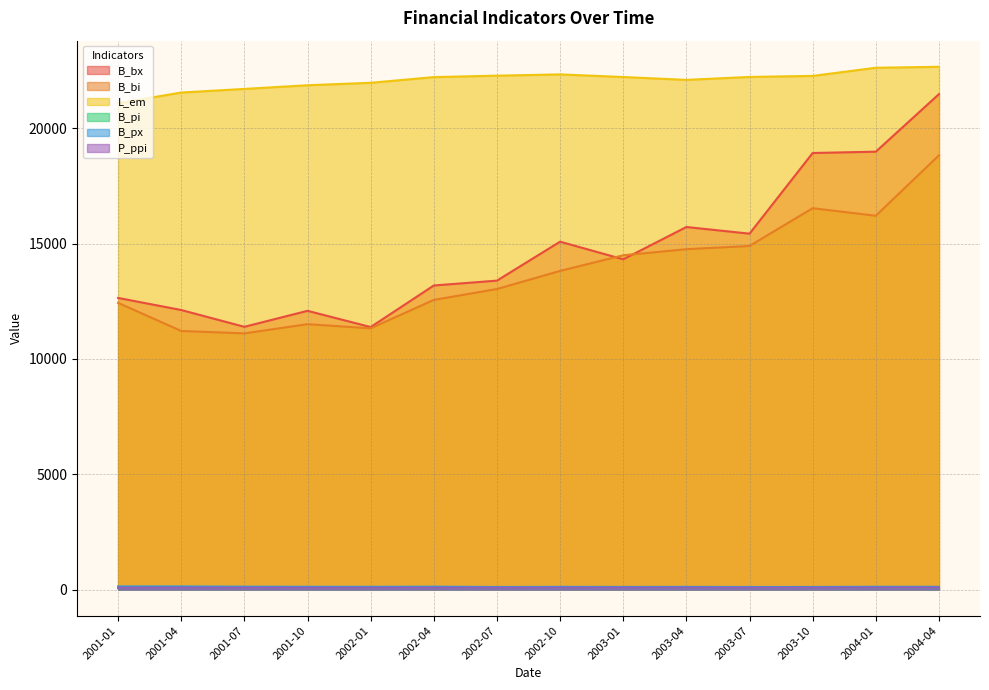

True or false: B_pi and B_bi cross at least once.

False